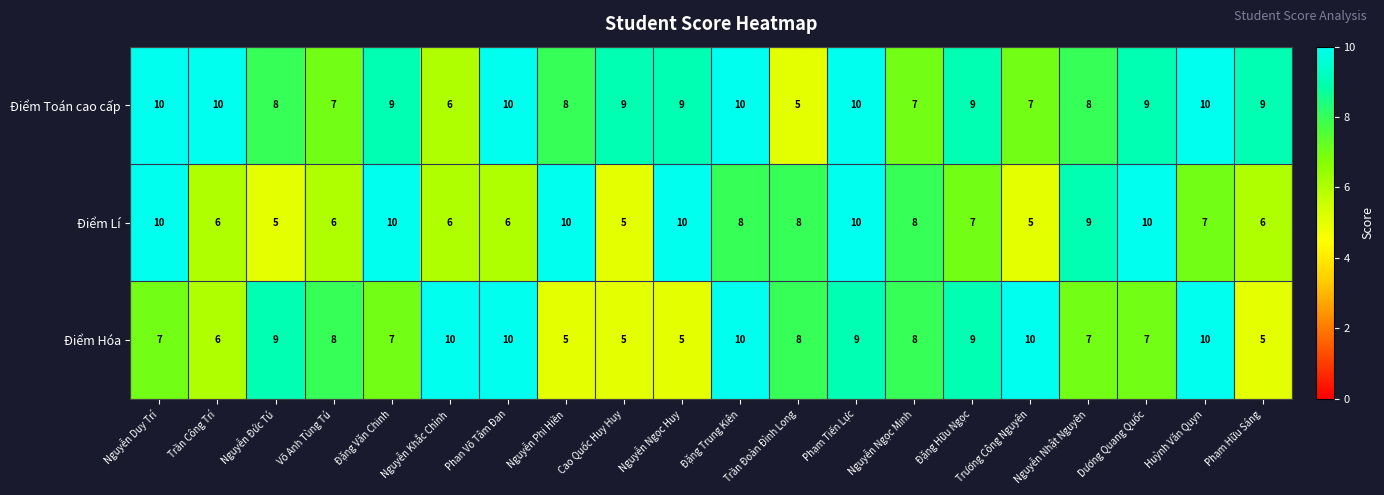

Between Phạm Tiến Lực and Đặng Hữu Ngọc, which series saw the biggest shift?

Điểm Lí